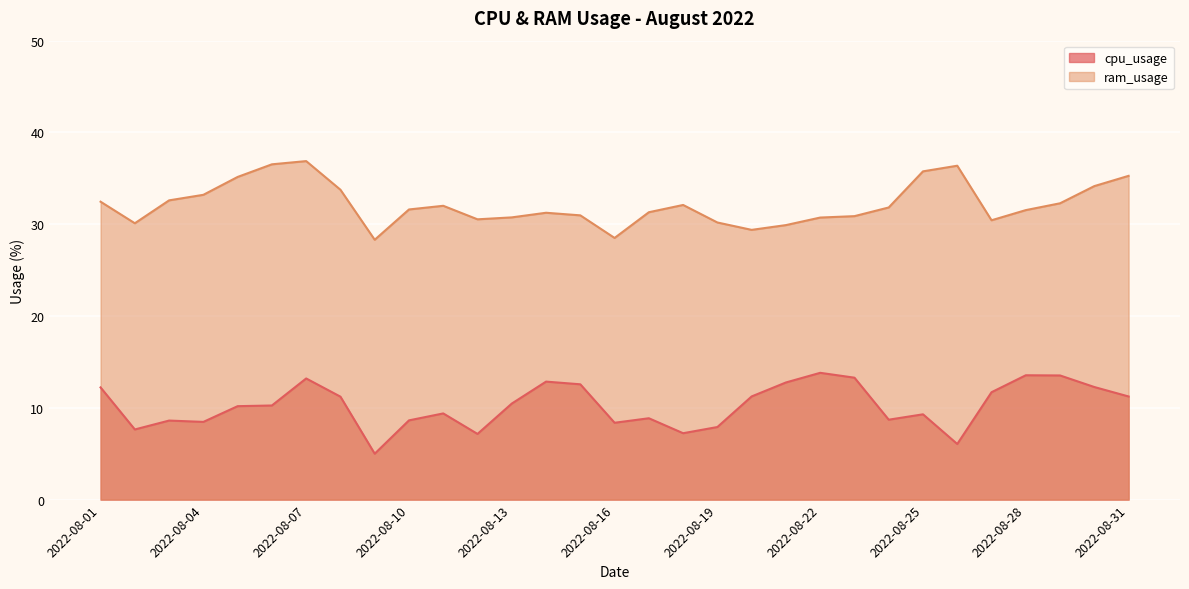

Does the chart display data point markers on the line(s)?

No